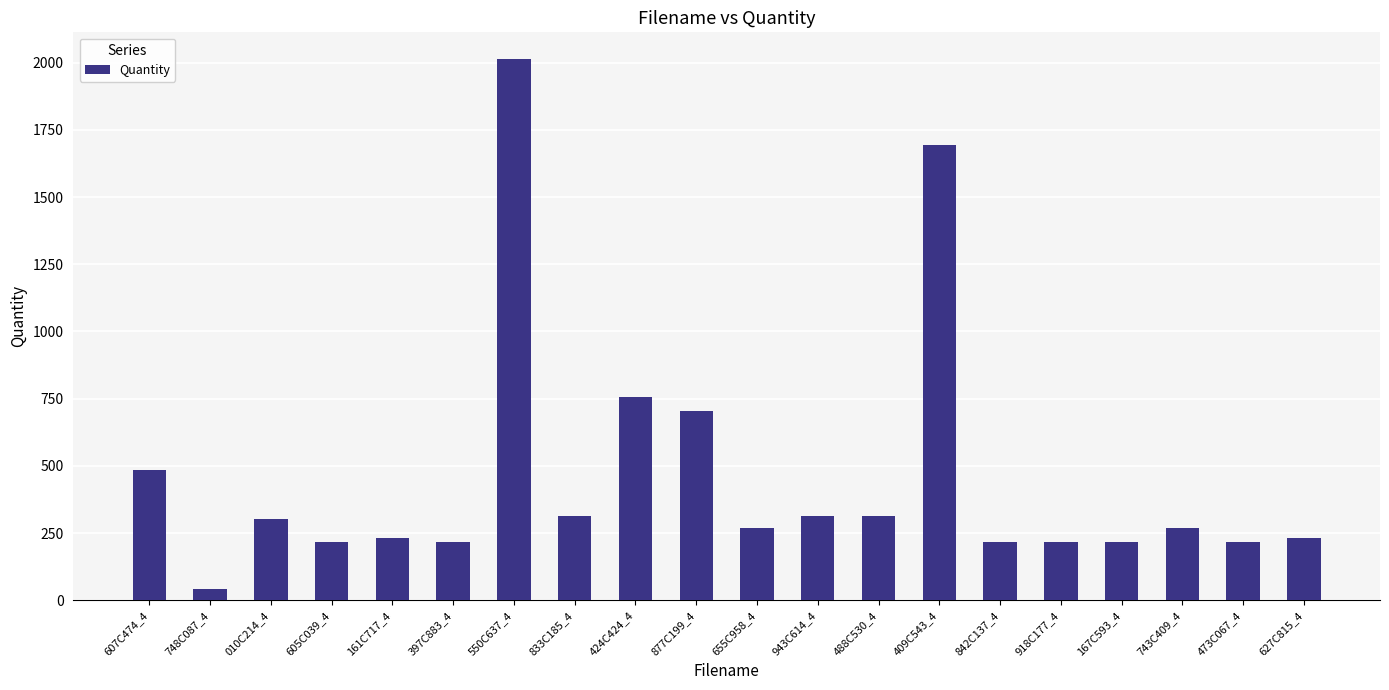

What is the change in value from 473C067_4 to 627C815_4?

+14